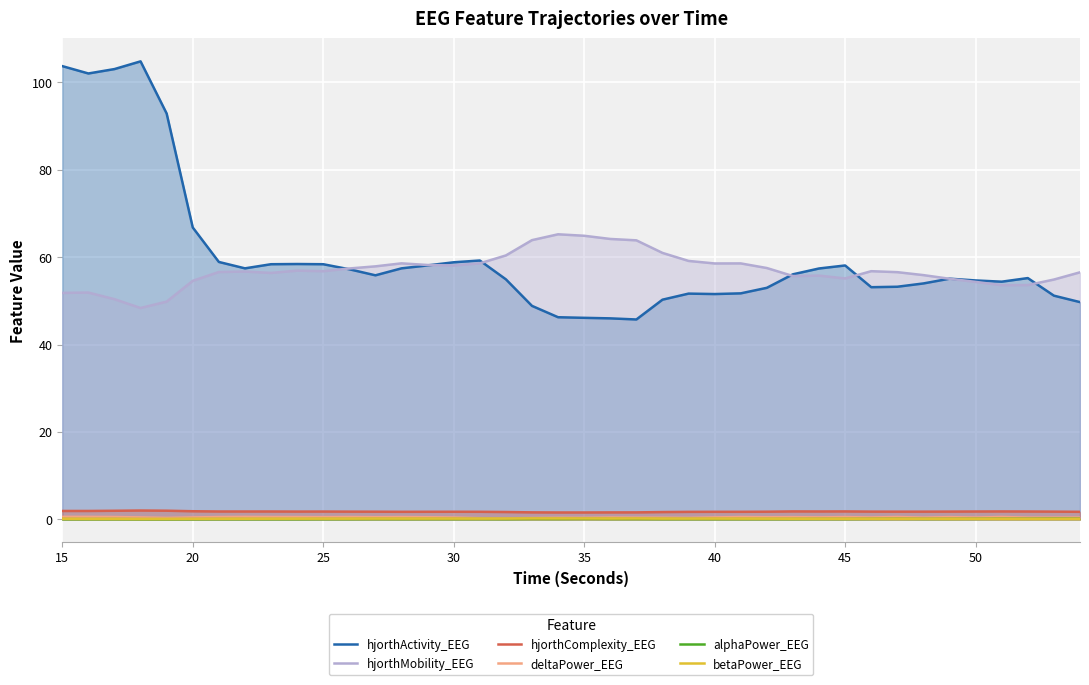

List the series in order of their peak value, highest first.

hjorthActivity_EEG, hjorthMobility_EEG, hjorthComplexity_EEG, deltaPower_EEG, betaPower_EEG, alphaPower_EEG